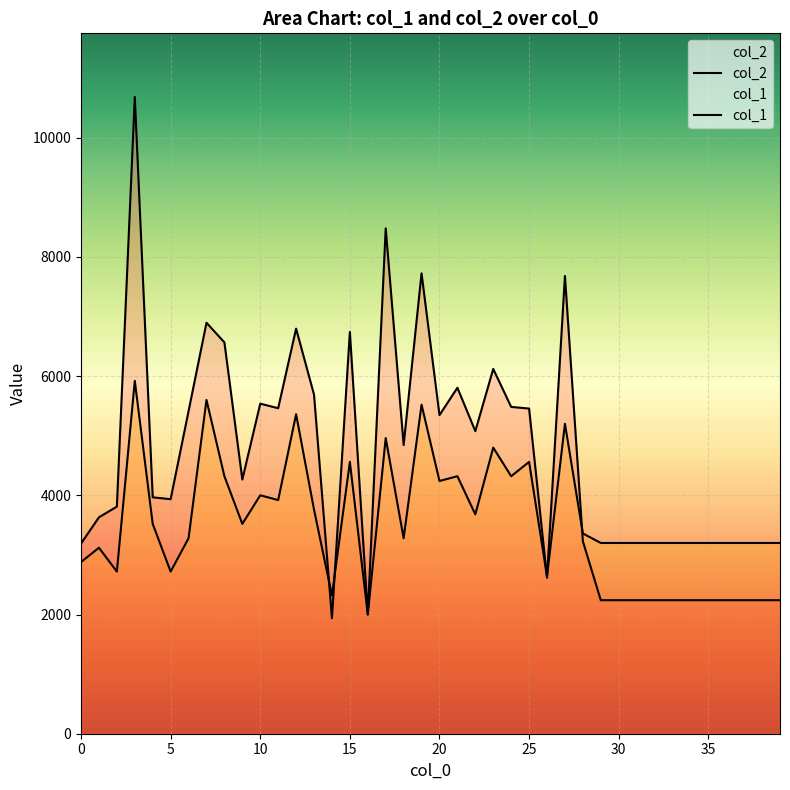

What is the maximum value for col_1?

5920